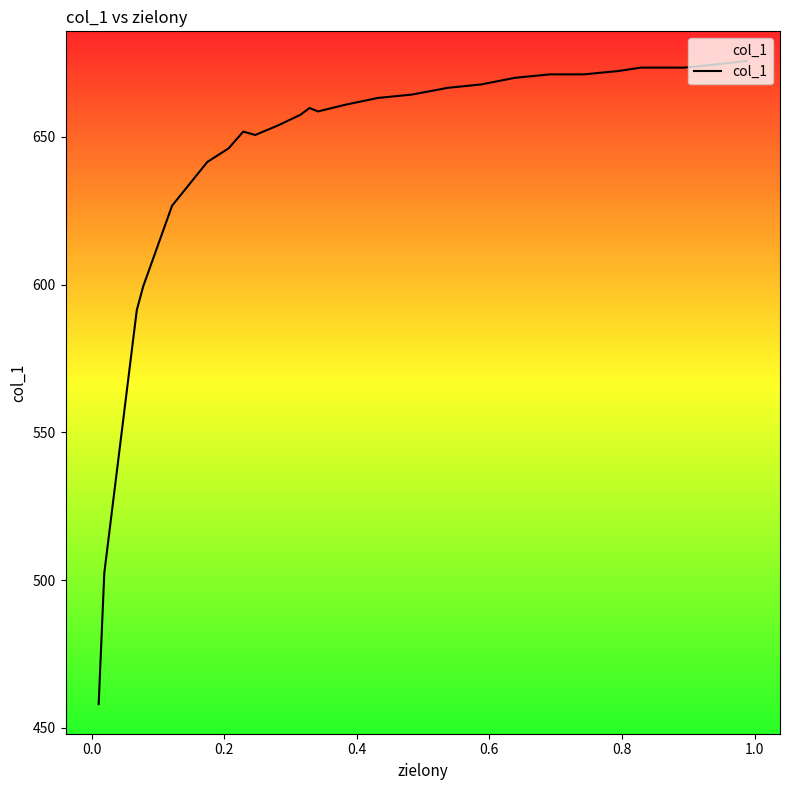

Reading left to right, transcribe all the data shown in this chart.

458.0	502.5	591.4	599.3	626.7	641.5	646.0	651.7	650.6	654.0	657.4	659.7	658.6	660.9	663.1	664.3	666.6	667.7	670.0	671.1	671.1	672.3	673.4	673.4	673.4	673.4	674.5	675.7